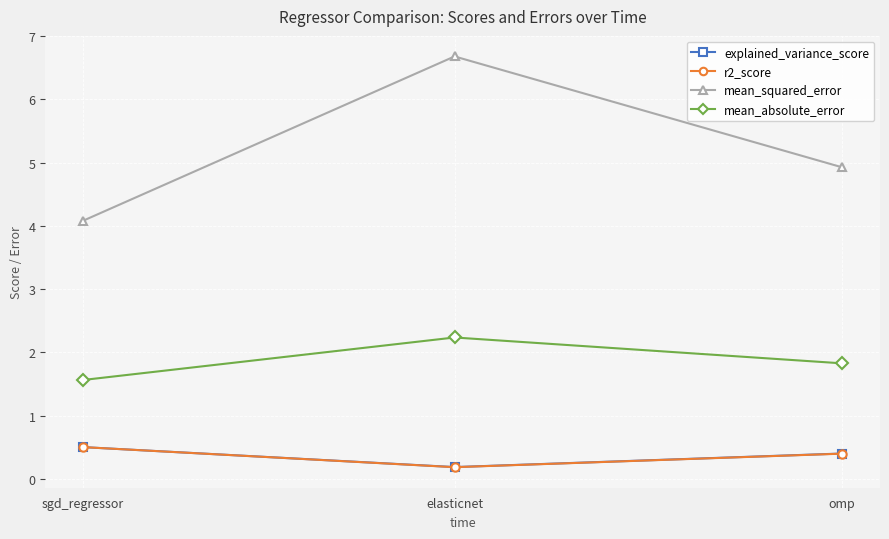

What is the minimum value for r2_score?

0.2